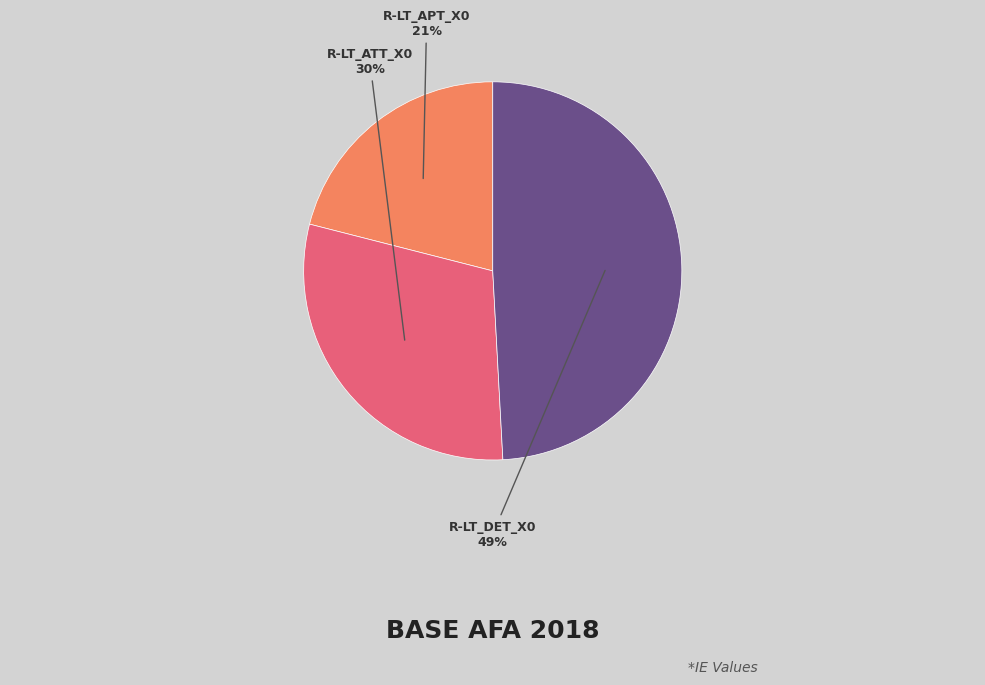

To the nearest percent, what is the difference between the largest and smallest slice percentages?

28%